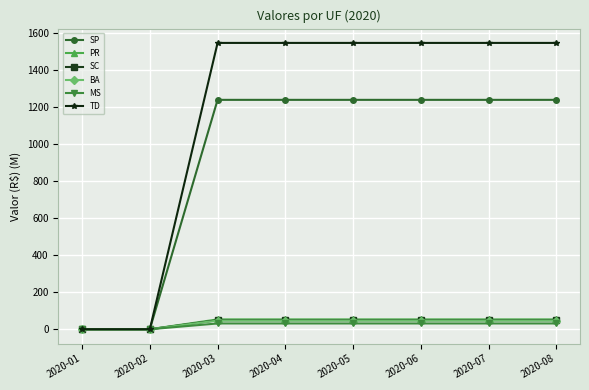

Where does the TD series first go above 1543?

2020-03